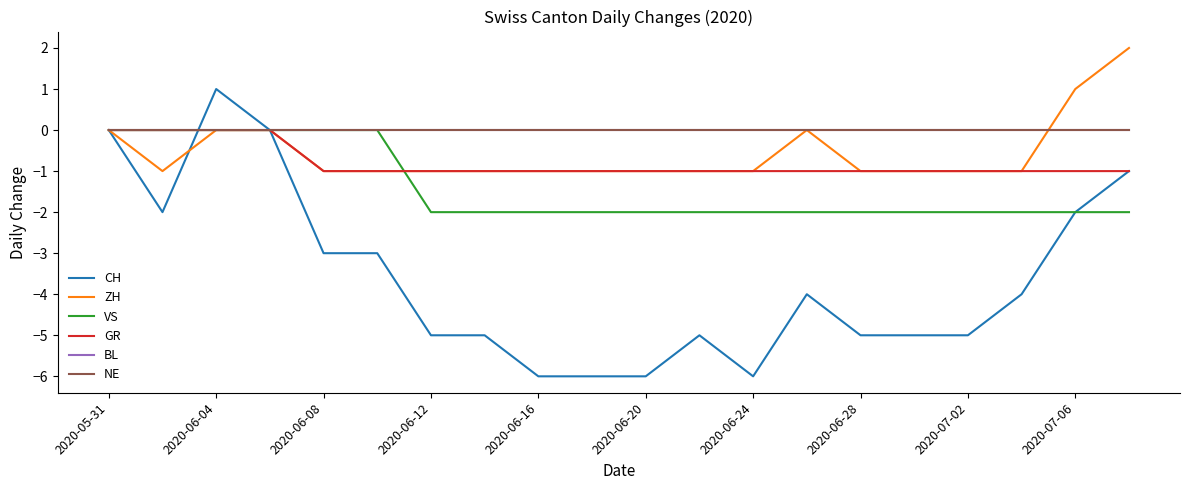

Does the chart have visible grid lines?

No